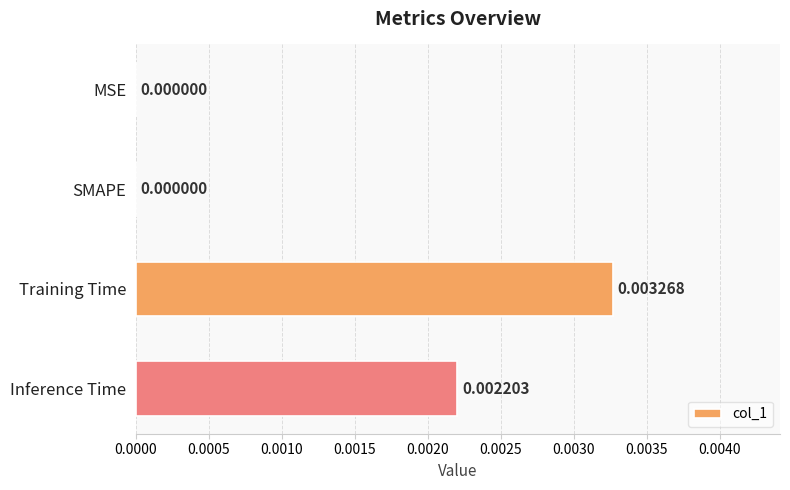

Which category has the highest value across all series?

Training Time